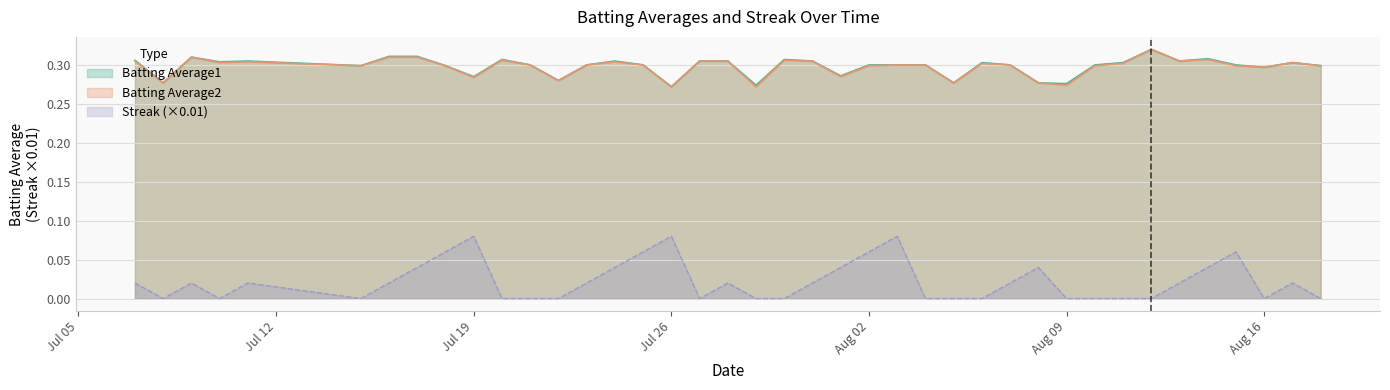

Where is Streak nearest to the value 0?

2010-07-08